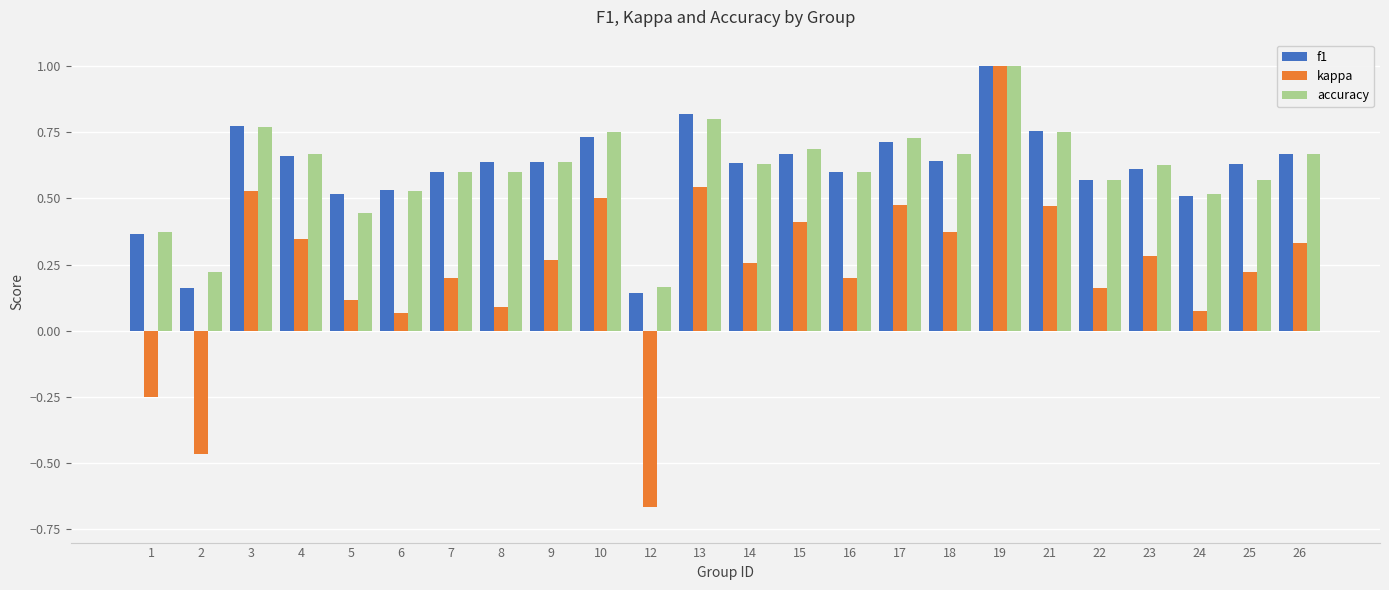

How many data points in kappa are less than 0?

3